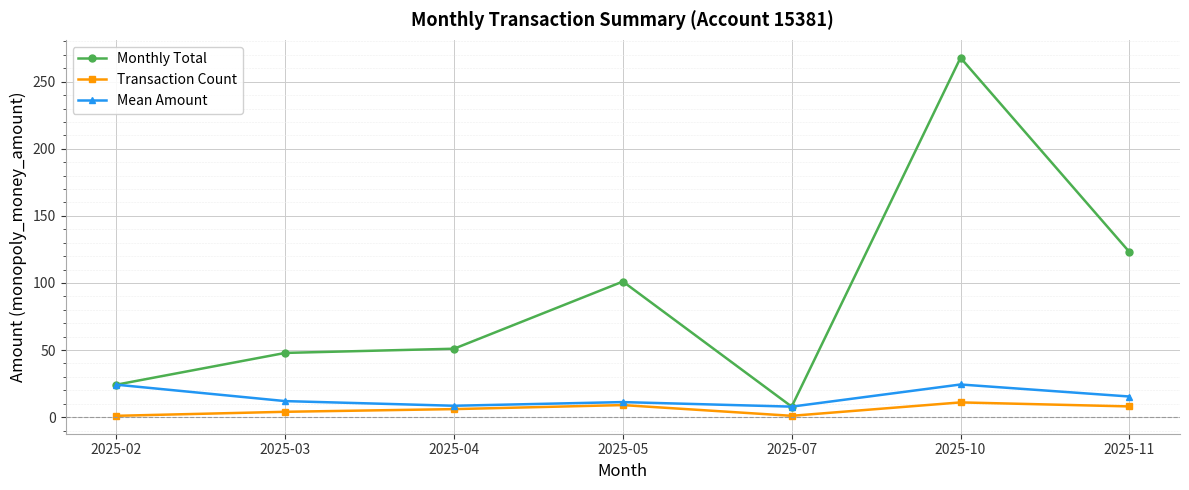

True or false: Monthly Total and Transaction Count cross at least once.

False